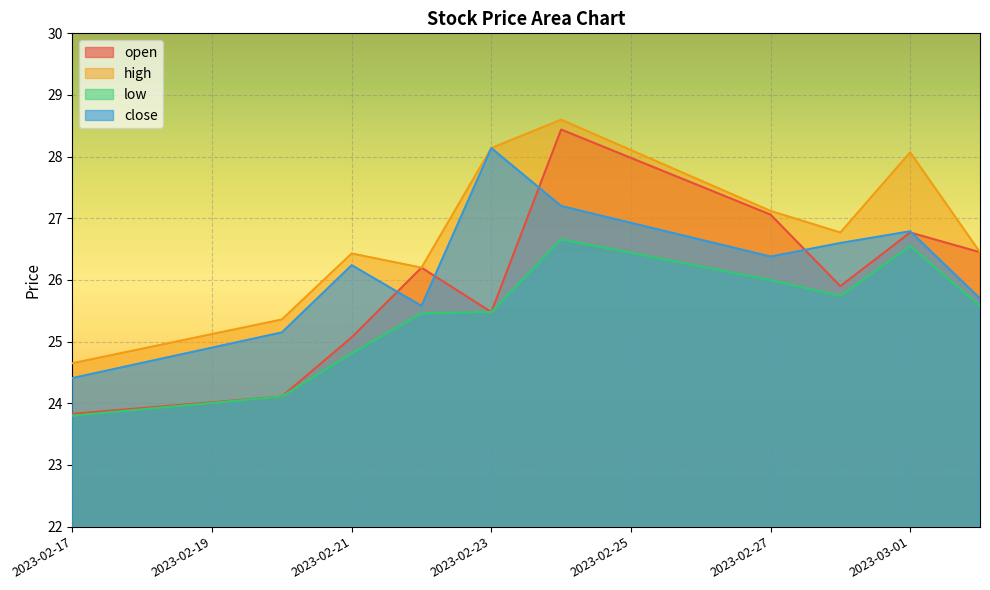

Is it true that high equals 24.6 at 2023-02-17?

True